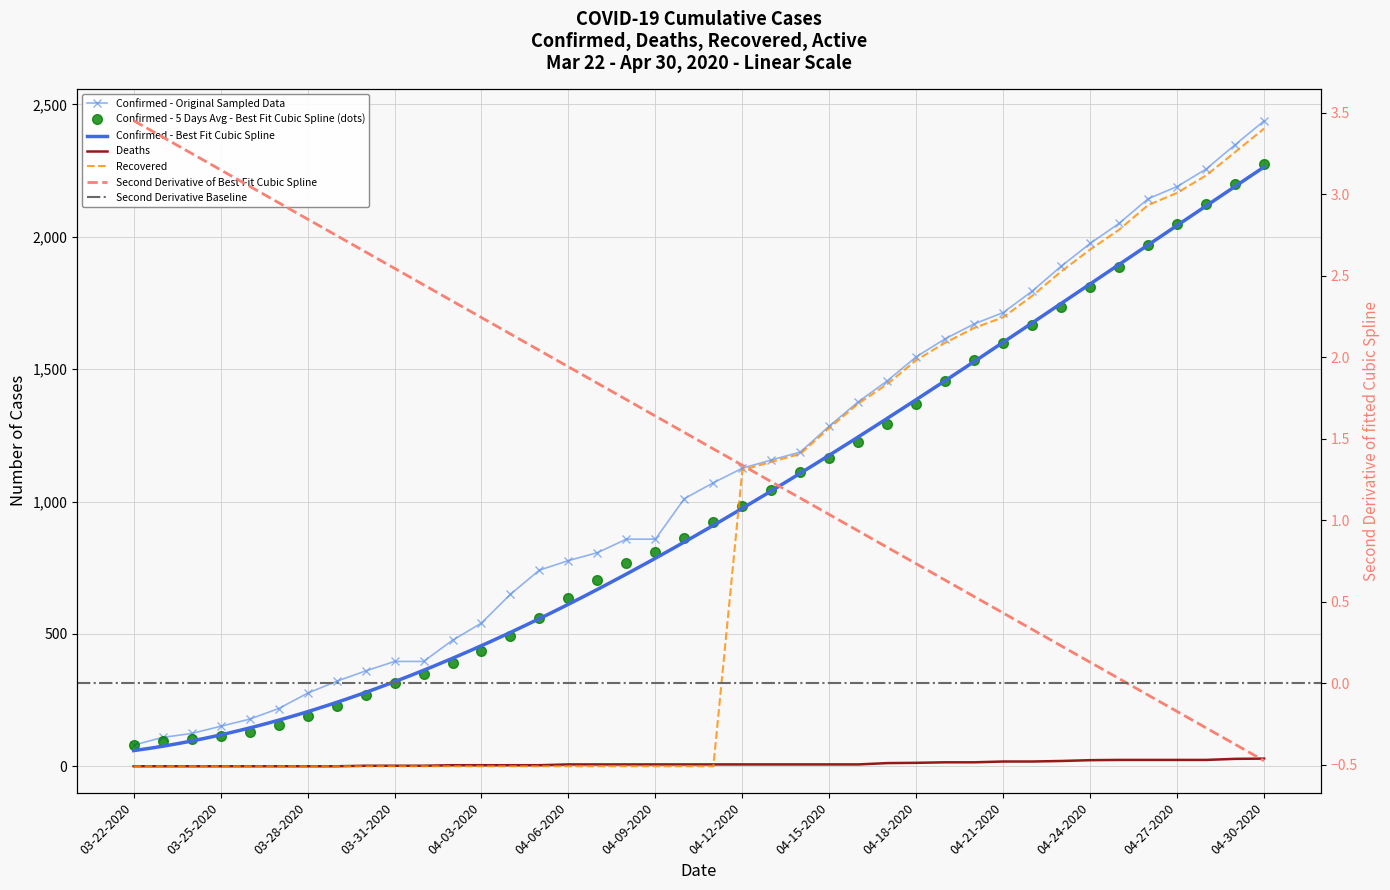

The value of Deaths at 03-27-2020 is 9. True or false?

False